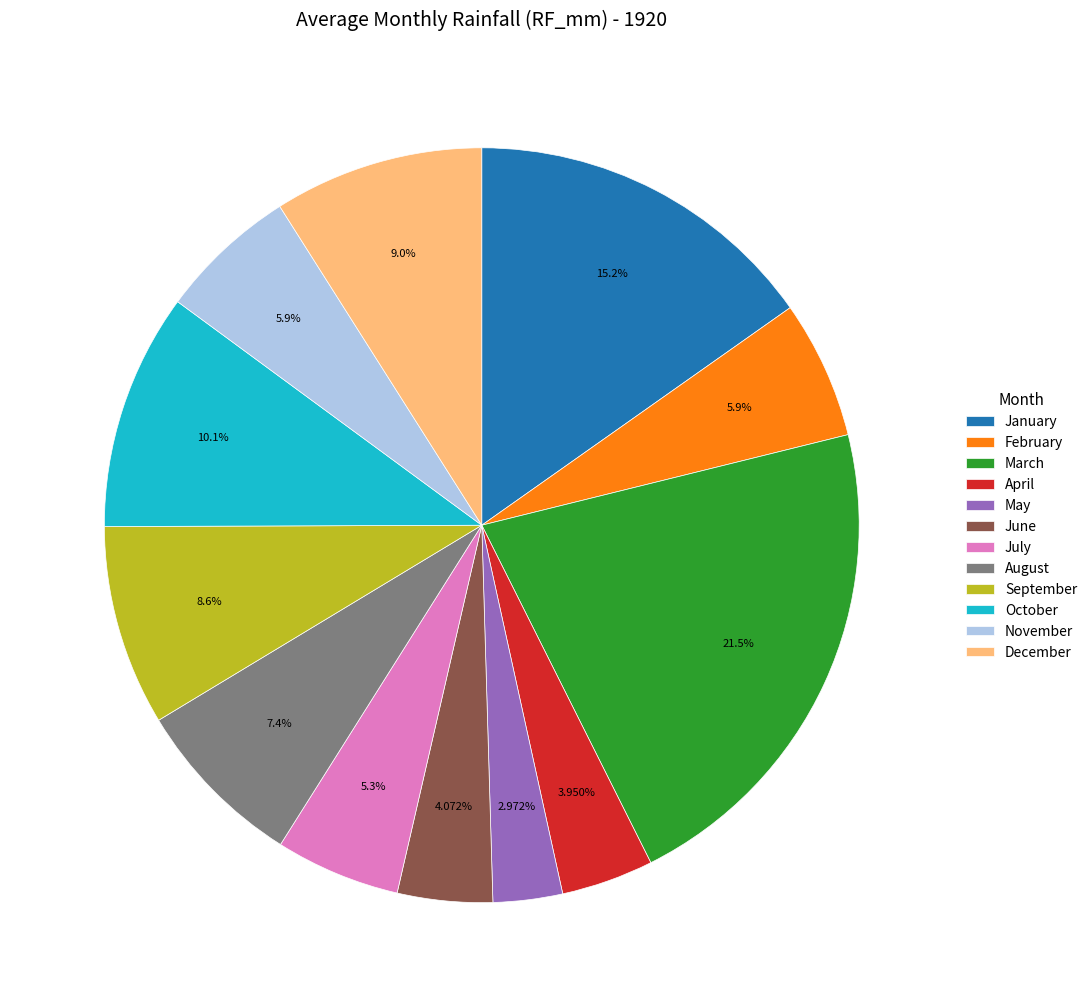

Do December and February together represent more than half of the pie?

No